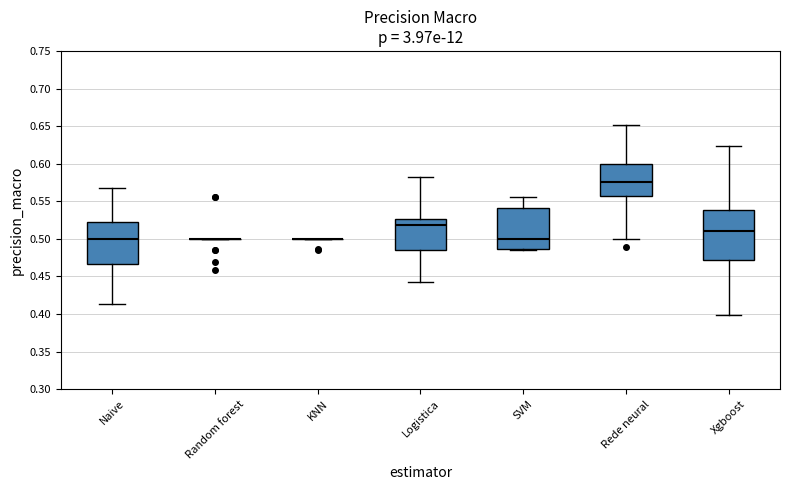

Reading left to right, read every box against the y-axis: the position of its median line, the range the box covers, and the ends of its whiskers. The values are not printed on the chart, so give them approximately, as read against the axis.

Naive: median 0.500, box 0.465 to 0.520, whiskers 0.415 to 0.570
Random forest: box collapsed to a line at 0.500, whiskers 0.500 to 0.500
KNN: box collapsed to a line at 0.500, whiskers 0.500 to 0.500
Logistica: median 0.520, box 0.485 to 0.525, whiskers 0.445 to 0.580
SVM: median 0.500, box 0.485 to 0.540, whiskers 0.485 to 0.555
Rede neural: median 0.575, box 0.555 to 0.600, whiskers 0.500 to 0.650
Xgboost: median 0.510, box 0.470 to 0.540, whiskers 0.400 to 0.625